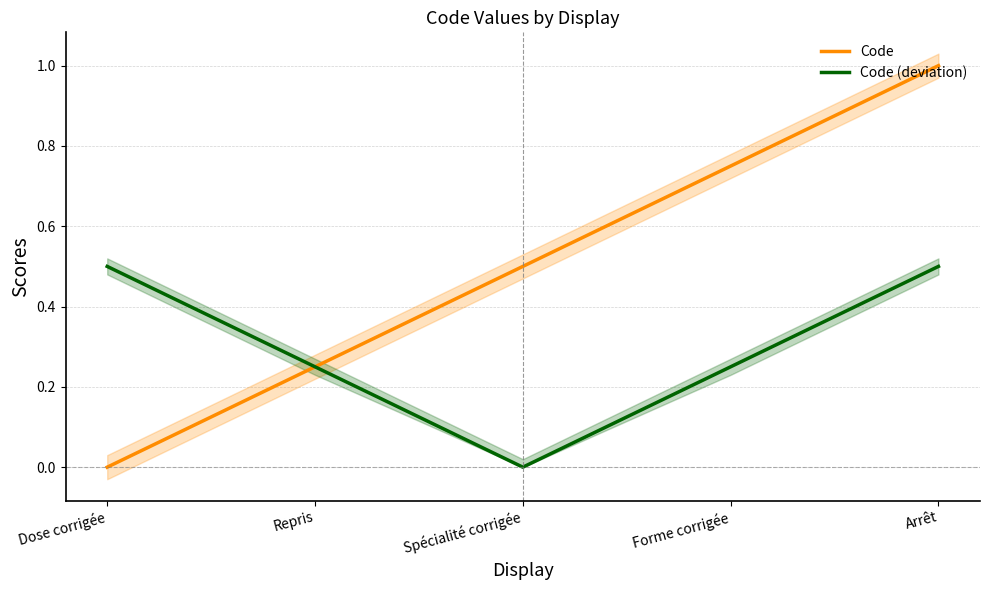

Between Arrêt and Forme corrigée, which is larger?

Arrêt